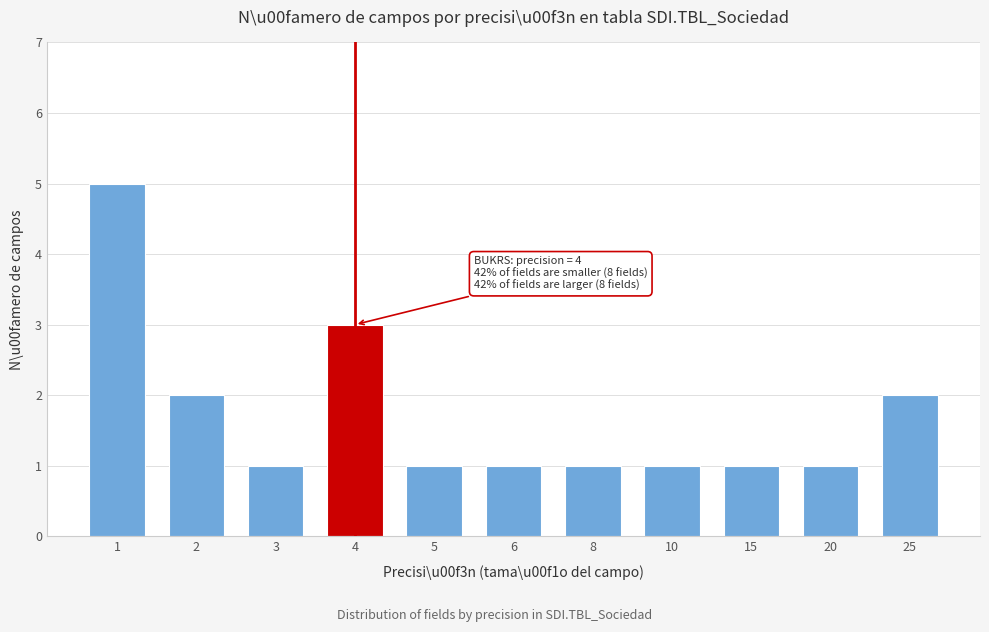

Reading left to right, list all the values displayed in this chart.

5	2	1	3	1	1	1	1	1	1	2